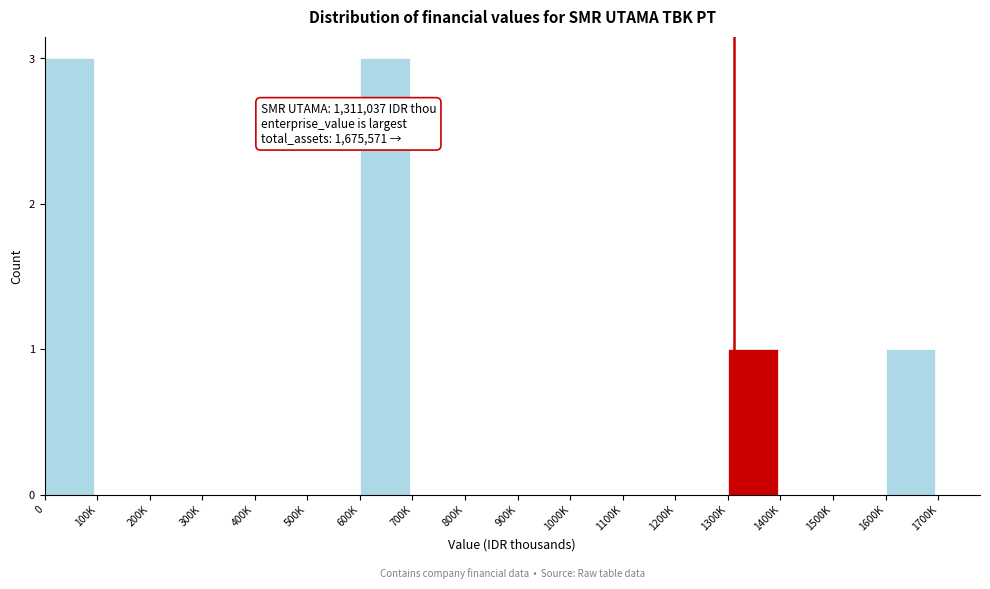

Reading left to right, list all the values displayed in this chart.

0=3	100K=0	200K=0	300K=0	400K=0	500K=0	600K=3	700K=0	800K=0	900K=0	1000K=0	1100K=0	1200K=0	1300K=1	1400K=0	1500K=0	1600K=1